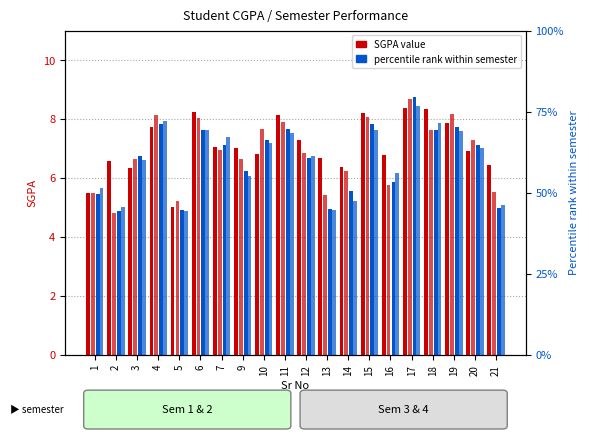

Between 16 and 6, which is larger?

6